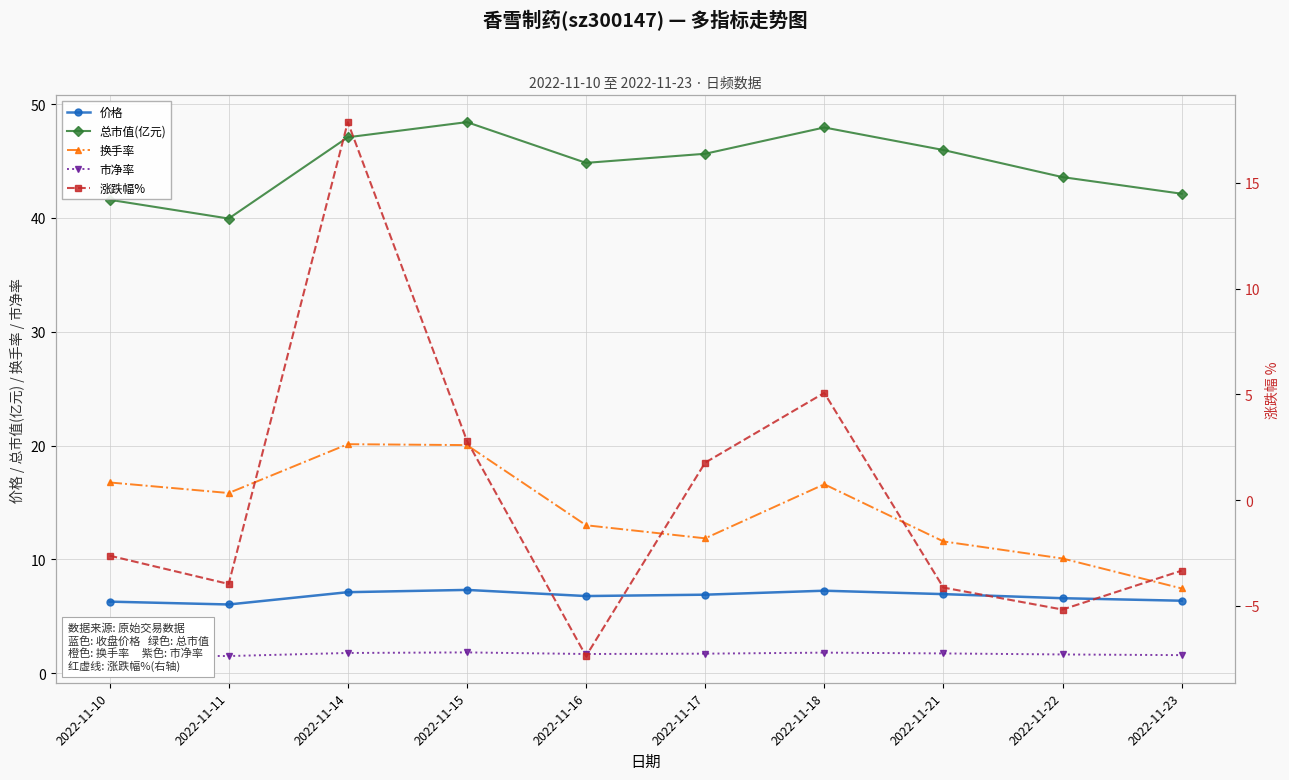

Where is 价格 nearest to the value 6?

2022-11-11